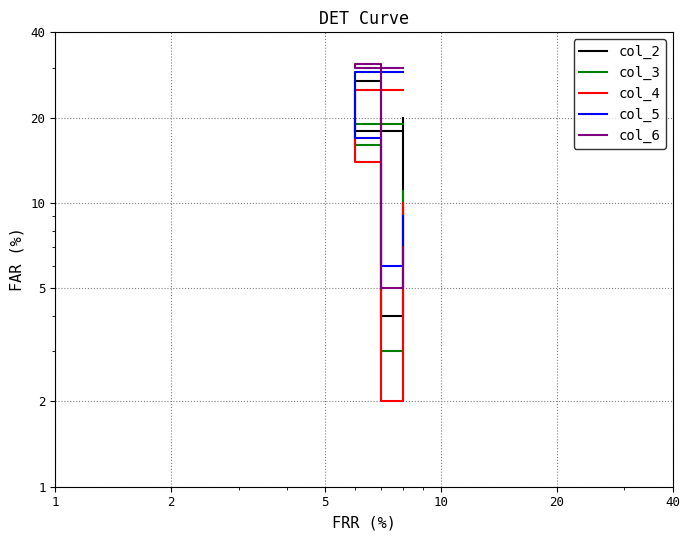

True or false: col_6 has more than 0 interior local peaks.

True